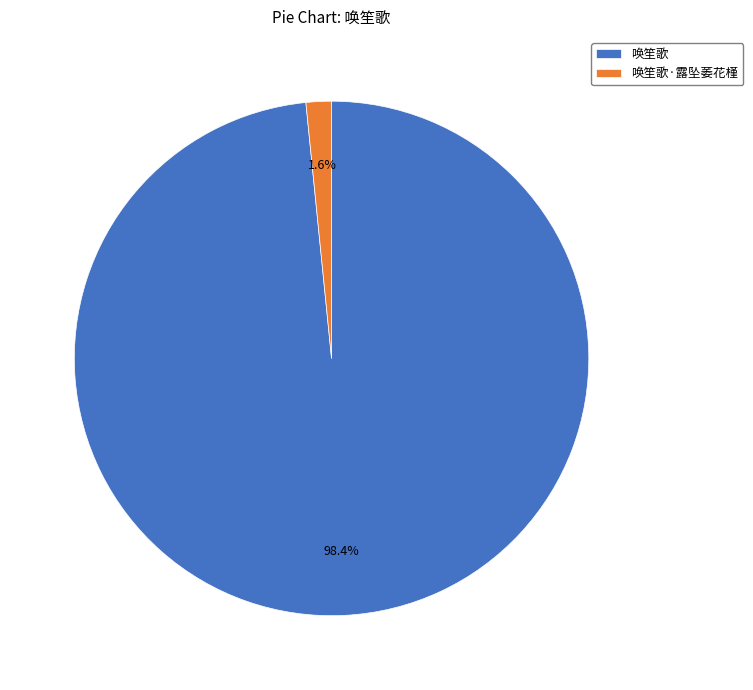

What is the majority slice?

唤笙歌